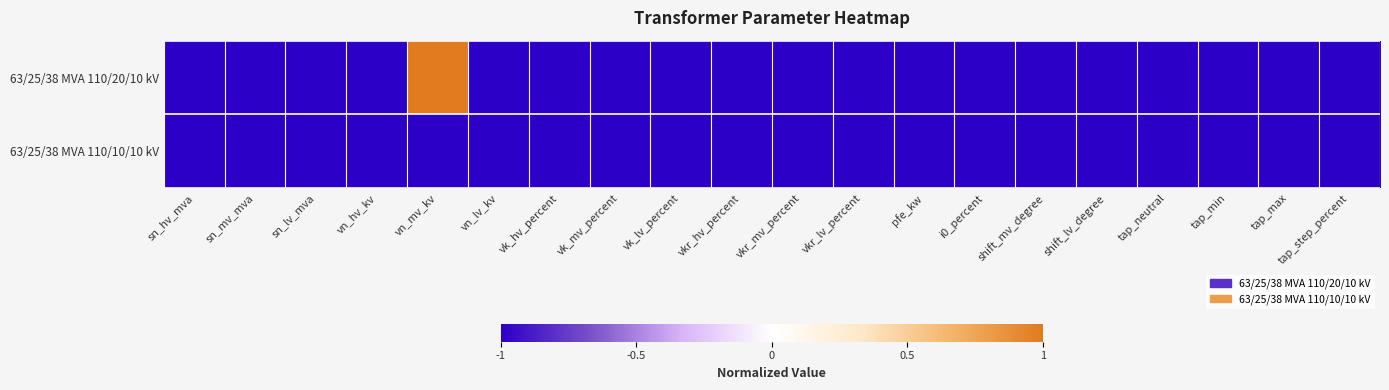

What is the total value across all series at vkr_hv_percent?

-2